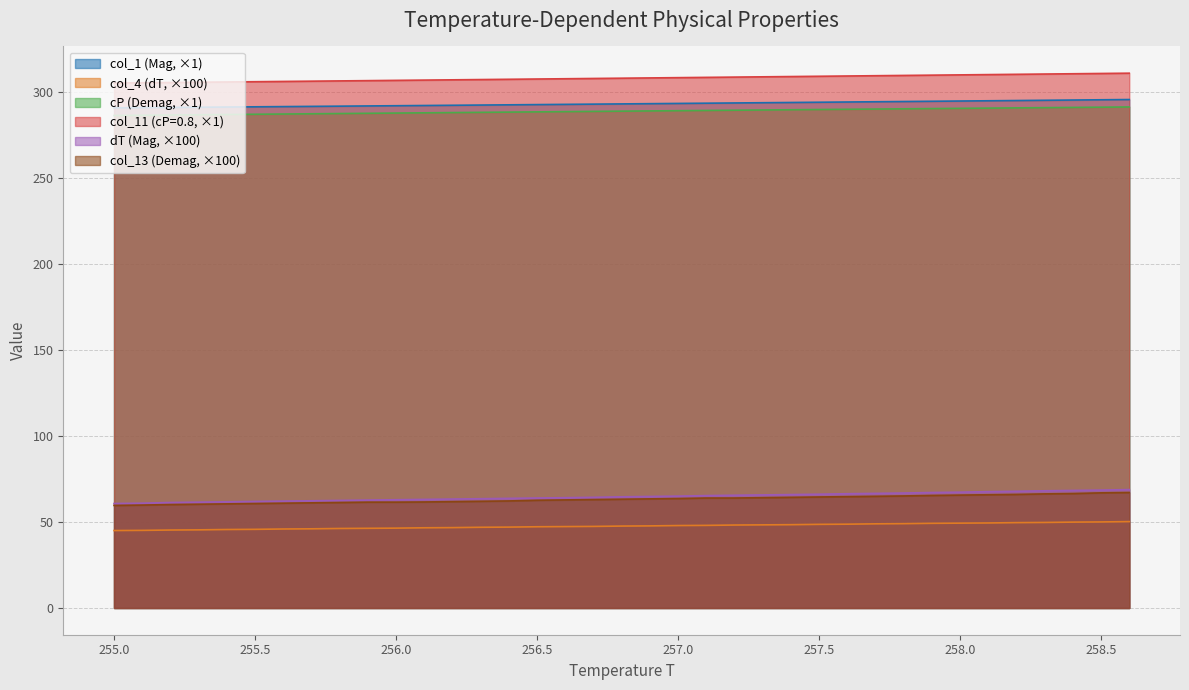

How many data points in cP are less than 288?

13